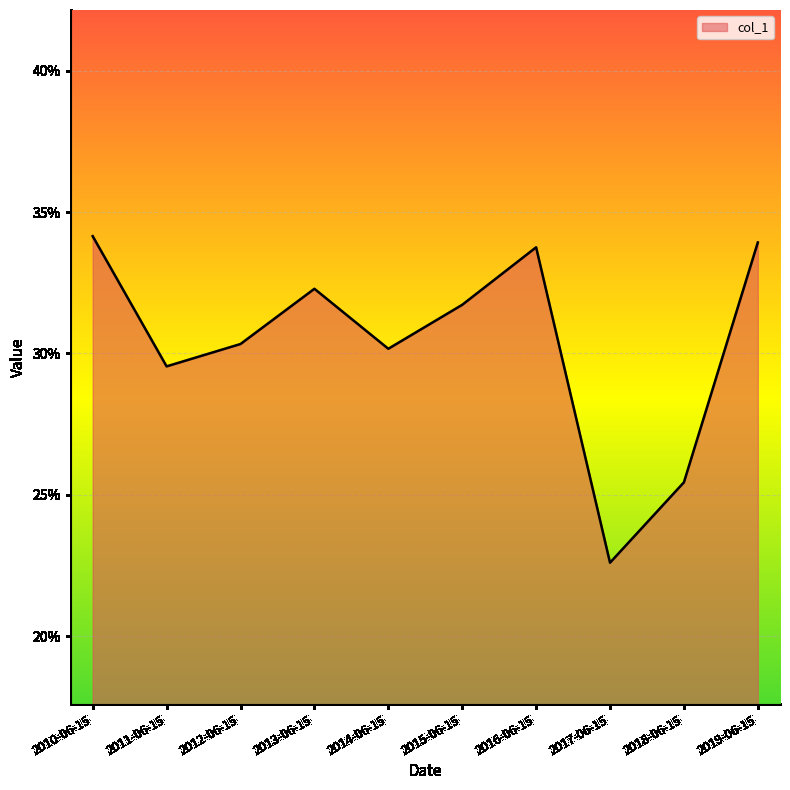

Which has a higher value, 2011-06-15 or 2015-06-15?

2015-06-15